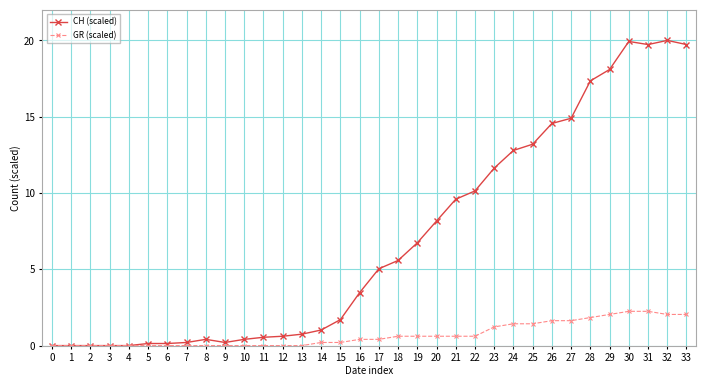

What are all the series names shown in the legend?

CH (scaled), GR (scaled)